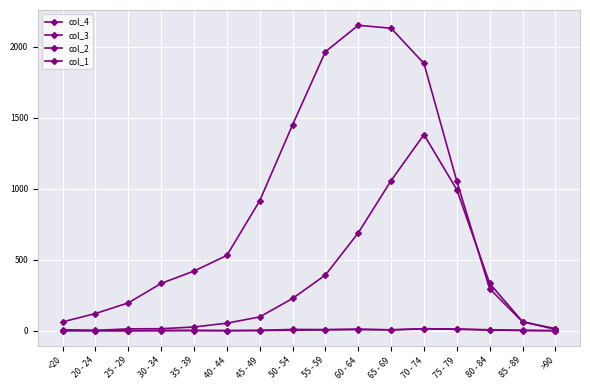

Does the chart have visible grid lines?

Yes